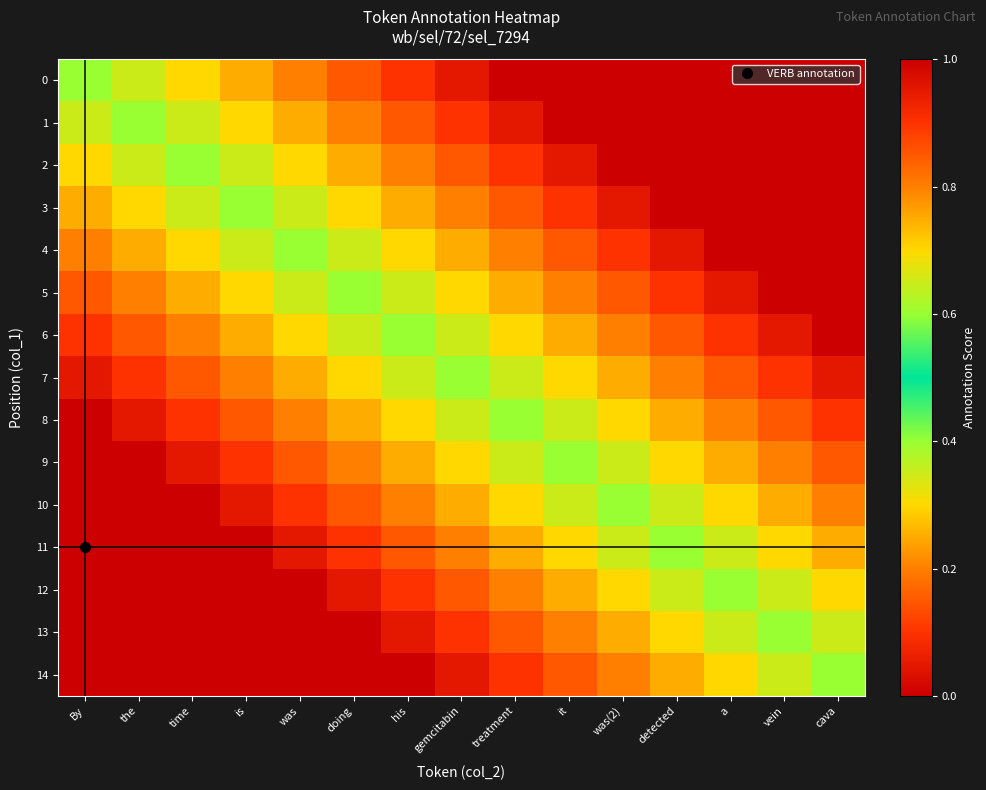

Between cava and detected, which is larger?

cava